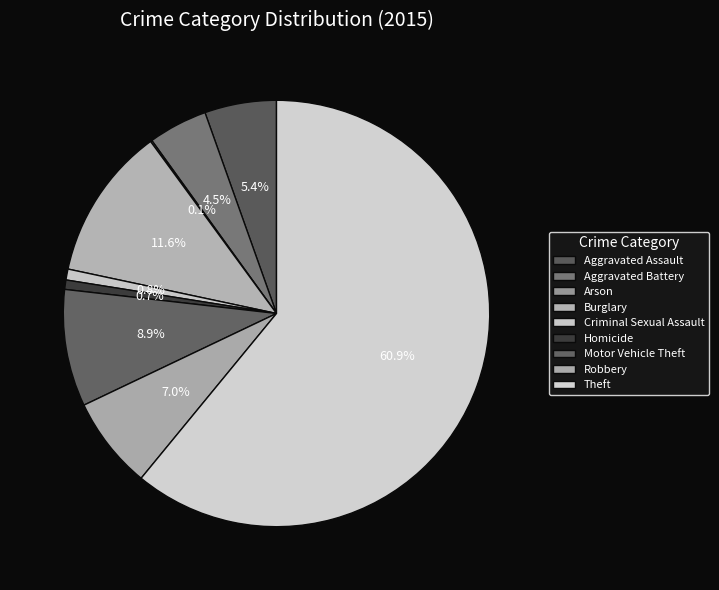

How many segments does this pie chart have?

9